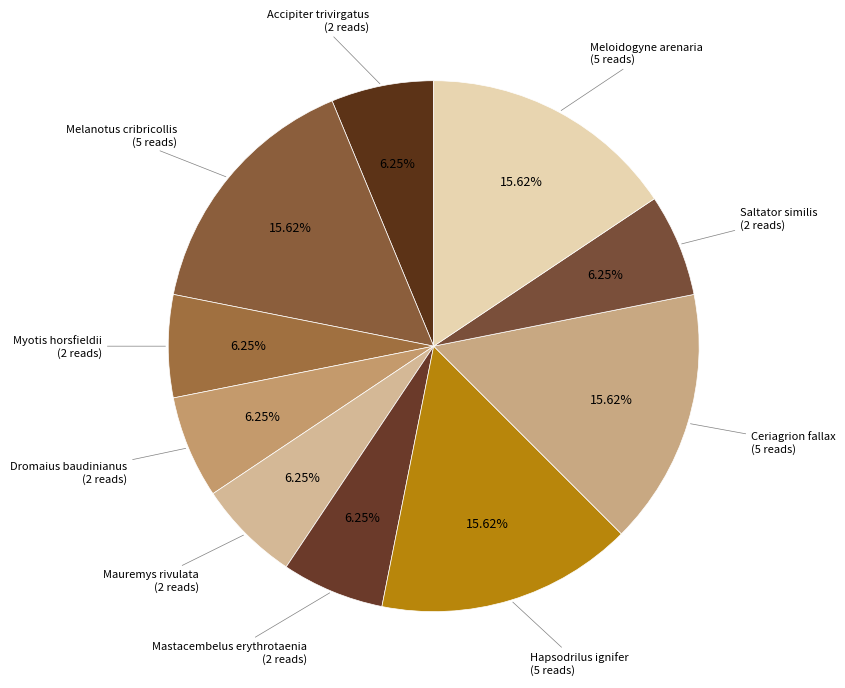

How many slices are in this pie chart?

10